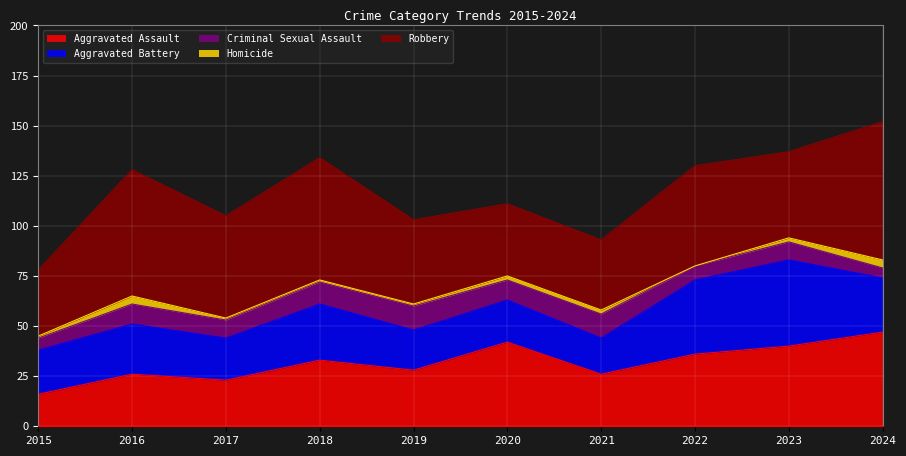

At which label does Aggravated Assault first exceed 33?

2020